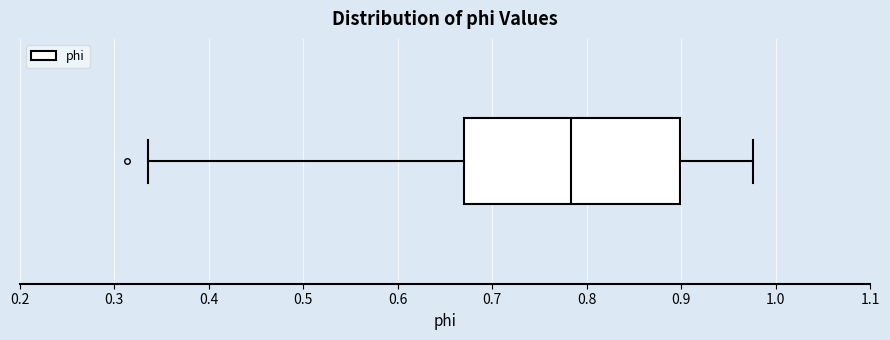

Read this box plot against the x-axis: the position of the median line, the range covered by the box, and the ends of both whiskers. The values are not printed on the chart, so give them approximately, as read against the axis.

median 0.78, box 0.67 to 0.90, whiskers 0.34 to 0.98